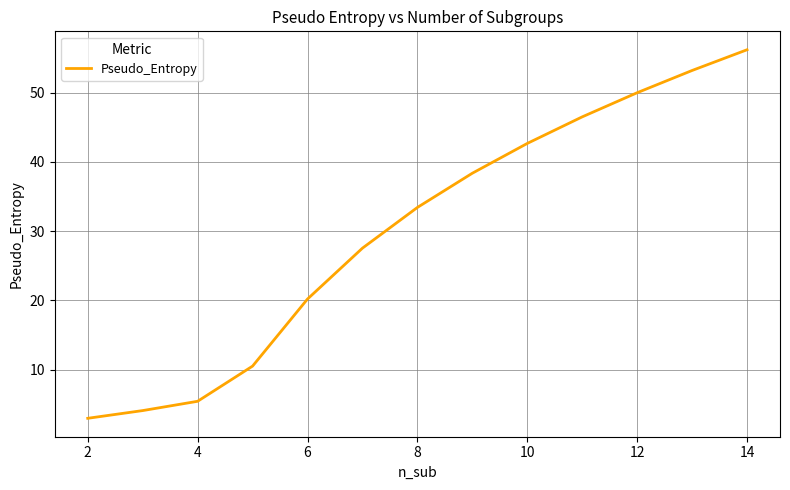

What is the greatest value displayed?

56.2